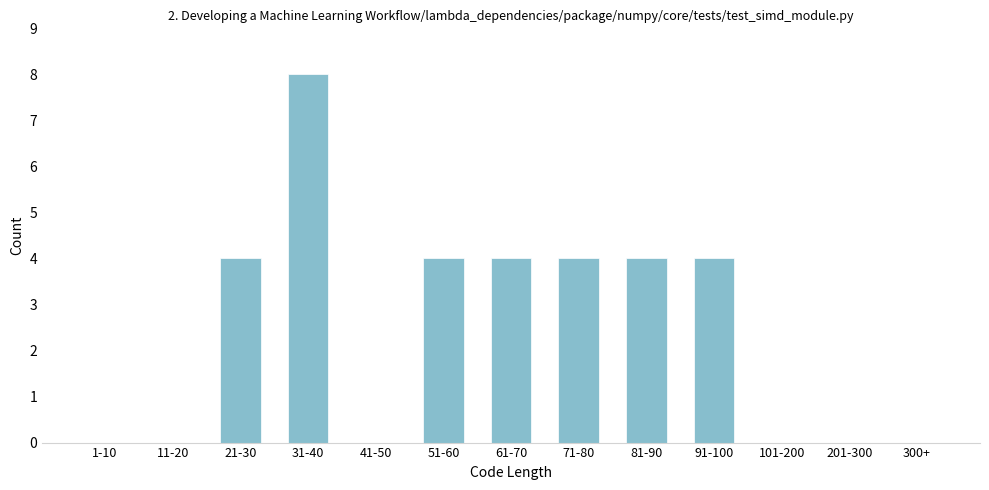

Reading right to left, what are all the values shown in this chart?

300+=0	201-300=0	101-200=0	91-100=4	81-90=4	71-80=4	61-70=4	51-60=4	41-50=0	31-40=8	21-30=4	11-20=0	1-10=0